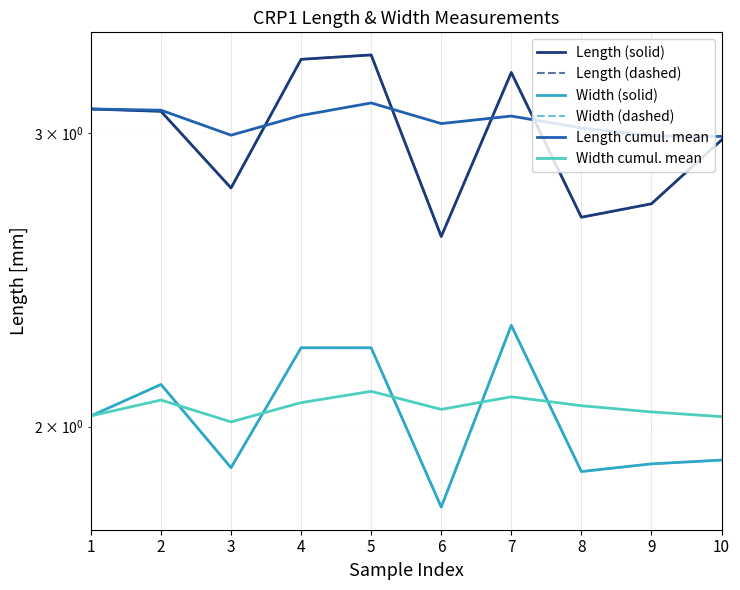

Rank the series by their maximum value, from lowest to highest.

Width cumul. mean, Width (solid), Width (dashed), Length cumul. mean, Length (solid), Length (dashed)